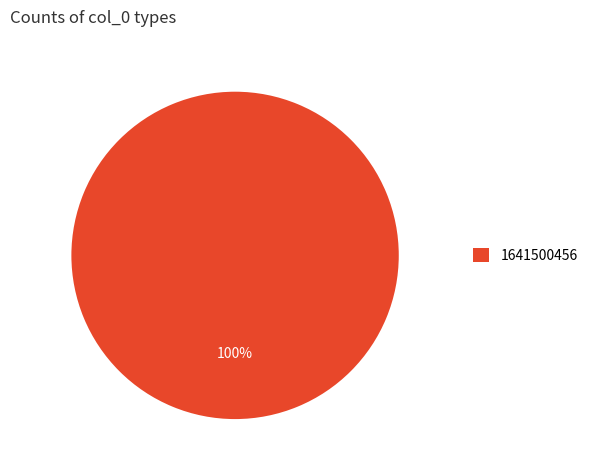

The 1641500456 slice represents 100% of the pie. True or false?

True